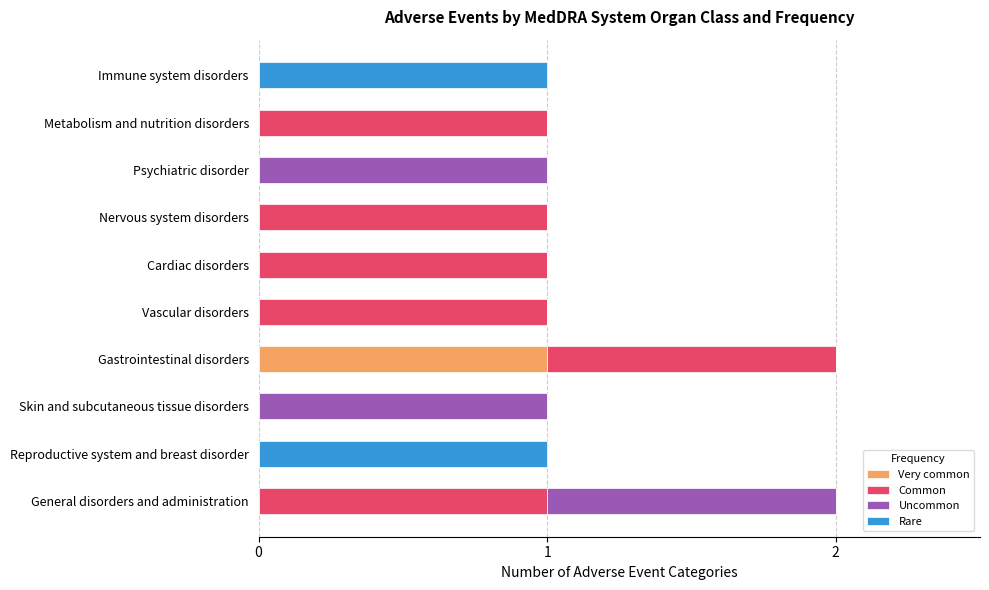

How many Very common values are between 0 and 1?

10